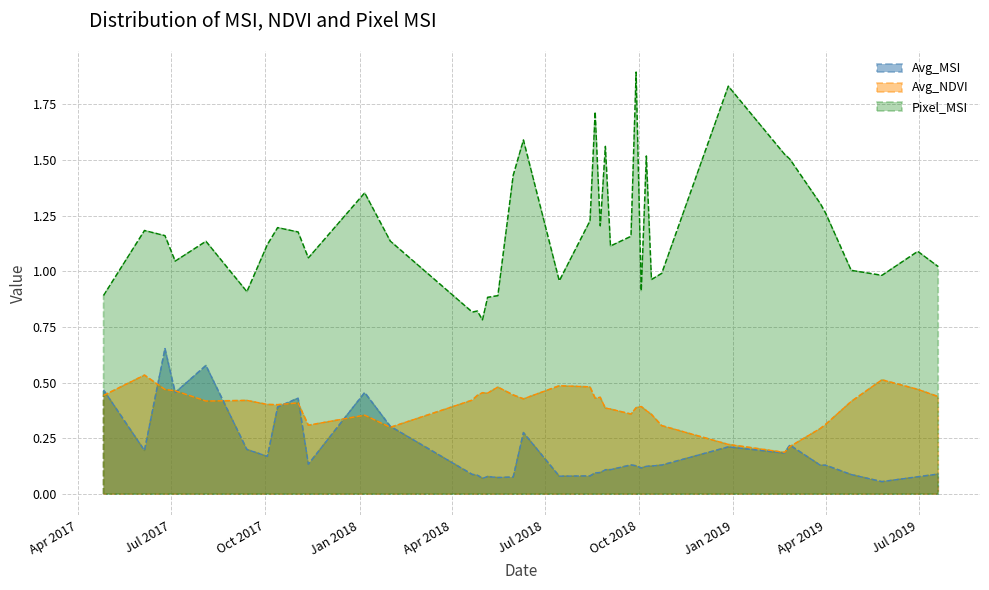

True or false: Pixel_MSI and Avg_MSI intersect in this chart.

False